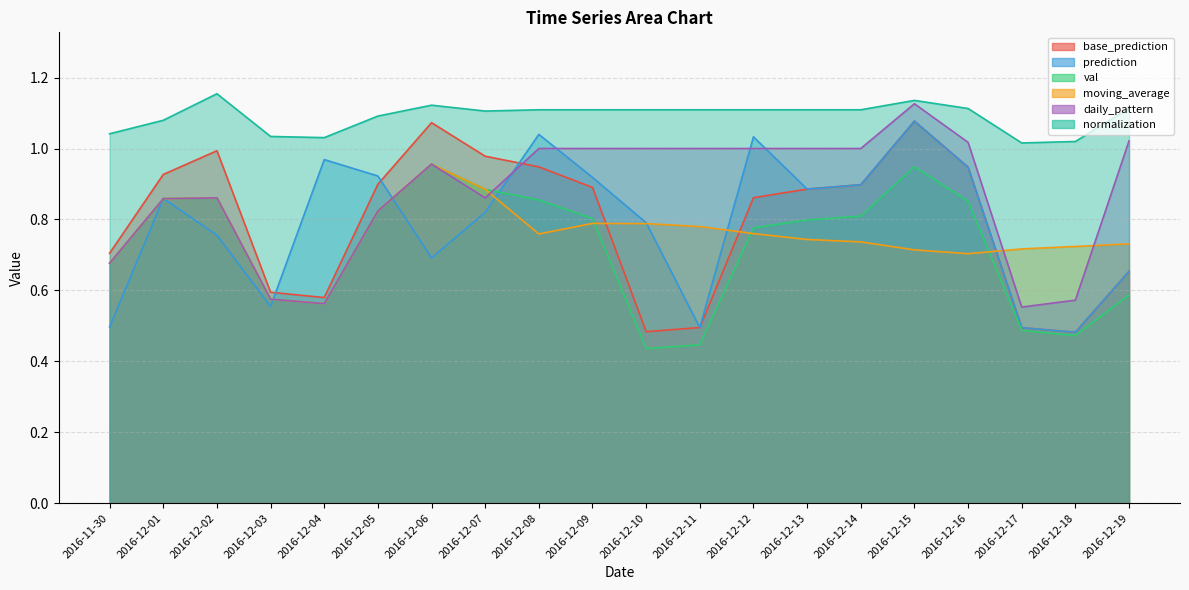

Which series has the widest spread of values?

base_prediction